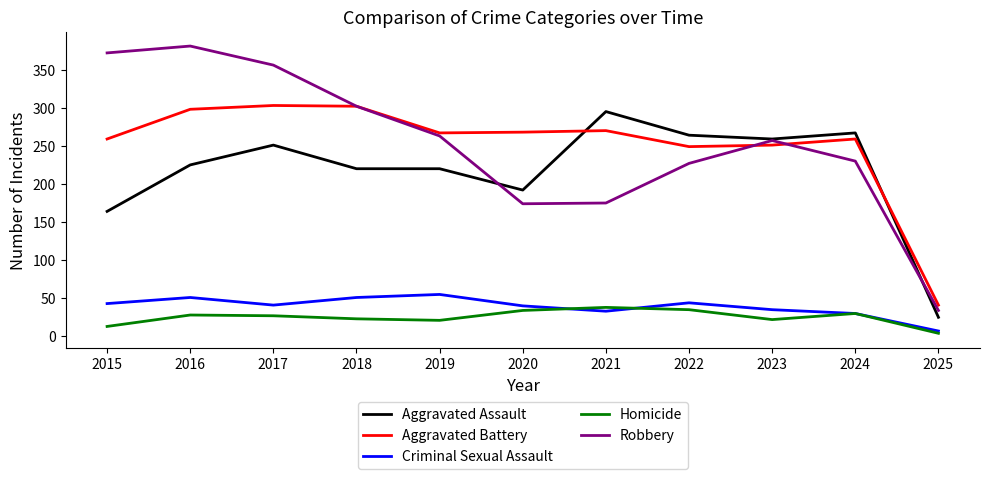

What is the spread (max minus min) of values at 2022?

229